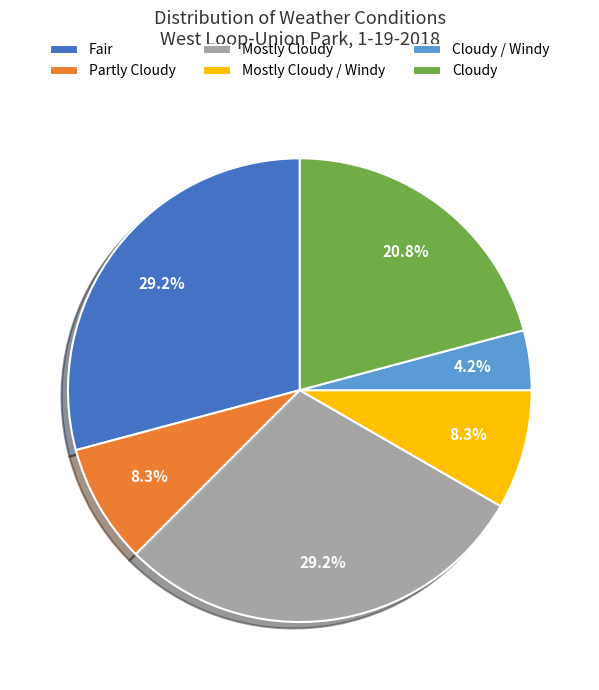

Count the number of slices in the pie.

6